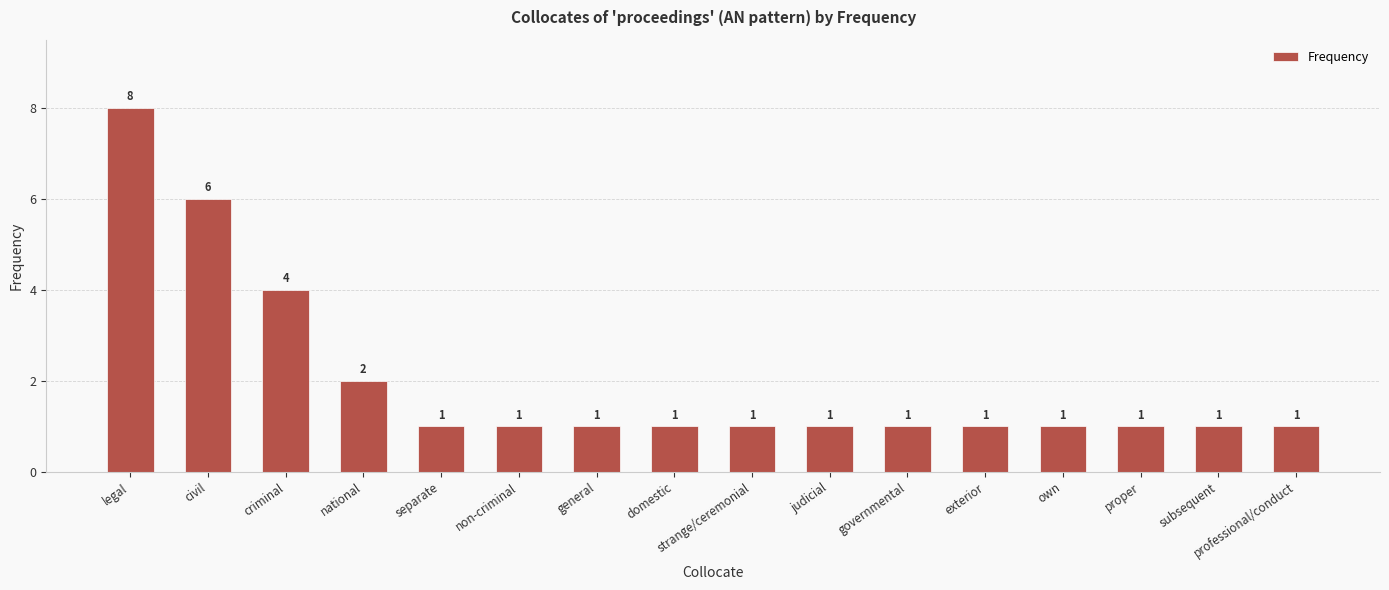

What is the difference between the values at civil and strange/ceremonial?

5